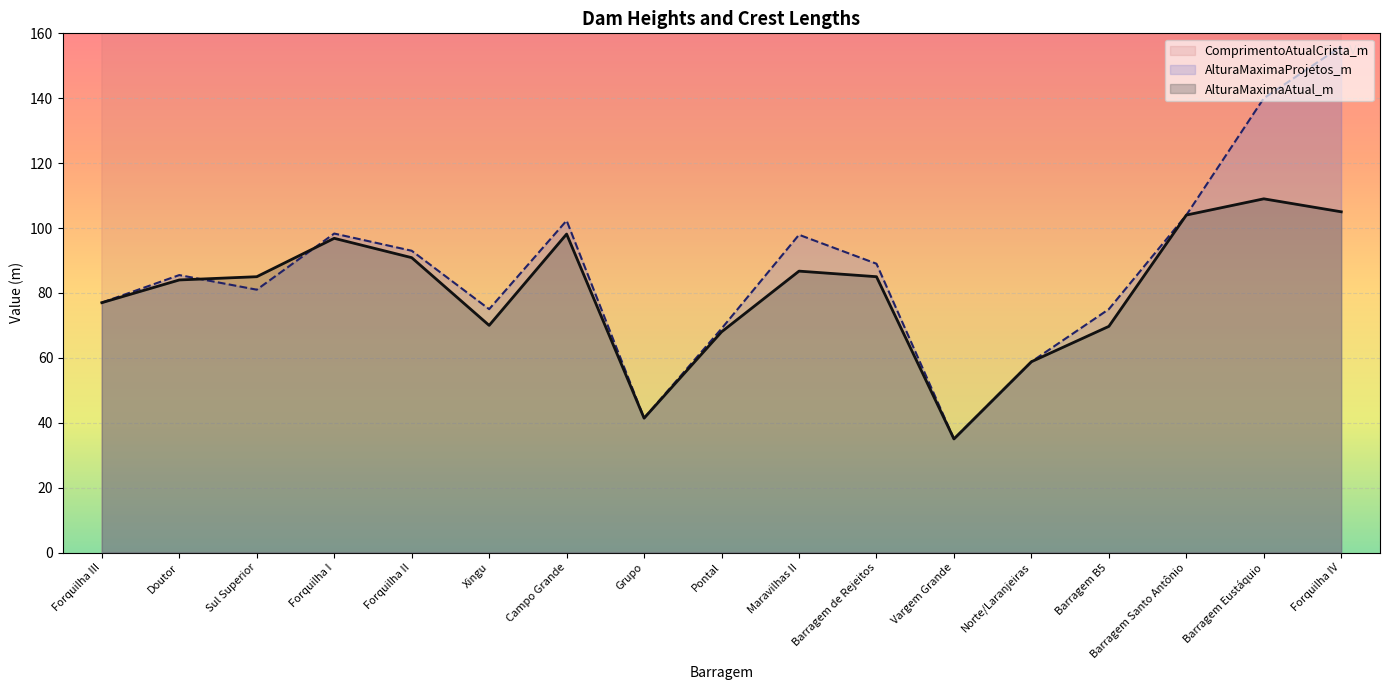

What is the minimum value for AlturaMaximaProjetos_m?

35.0